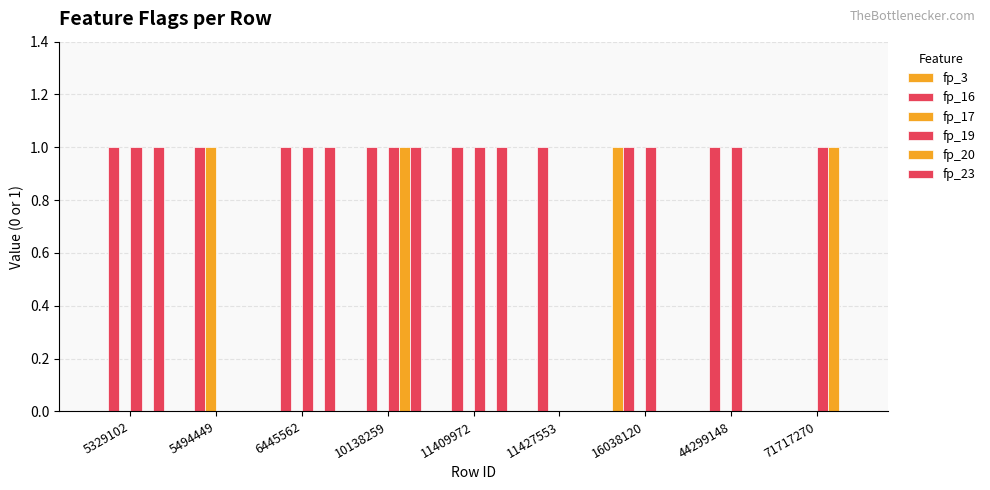

How many data points does each series have?

9